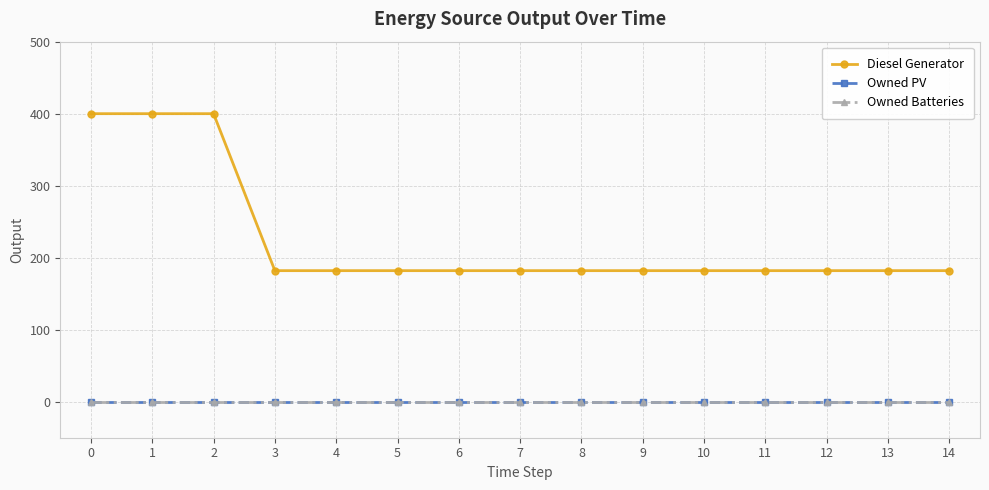

Reading left to right, what are all the values shown in this chart?

Diesel Generator: 400	400	400	182	182	182	182	182	182	182	182	182	182	182	182
Owned PV: 0	0	0	0	0	0	0	0	0	0	0	0	0	0	0
Owned Batteries: 0	0	0	0	0	0	0	0	0	0	0	0	0	0	0